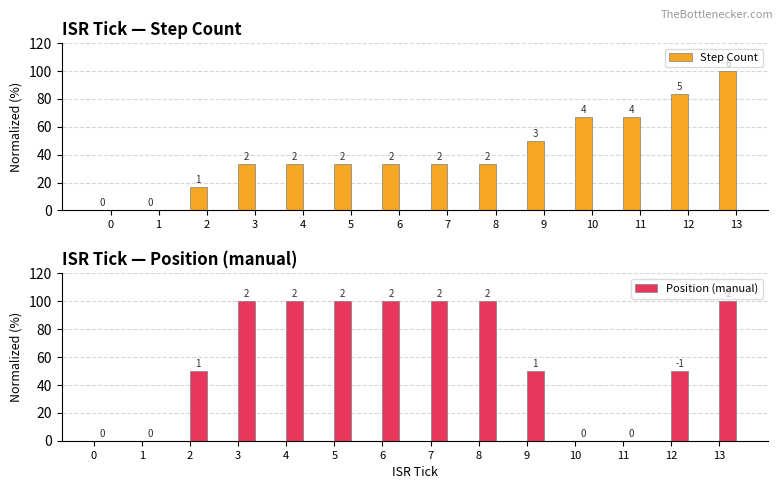

Which label corresponds to the largest value in the chart?

13